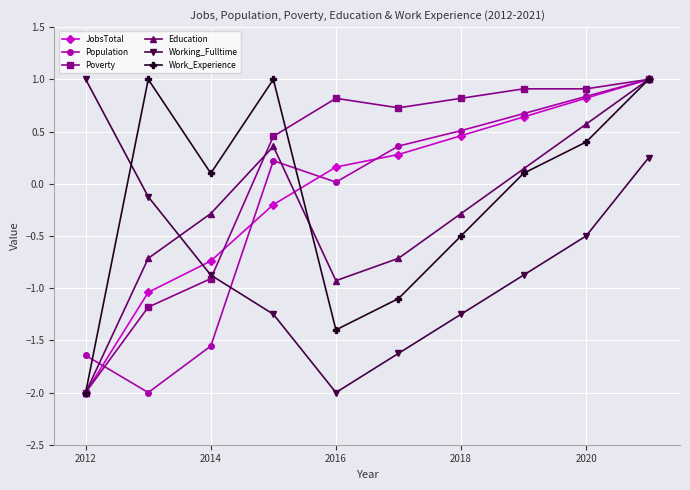

How many interior local peaks does the Population series have?

1